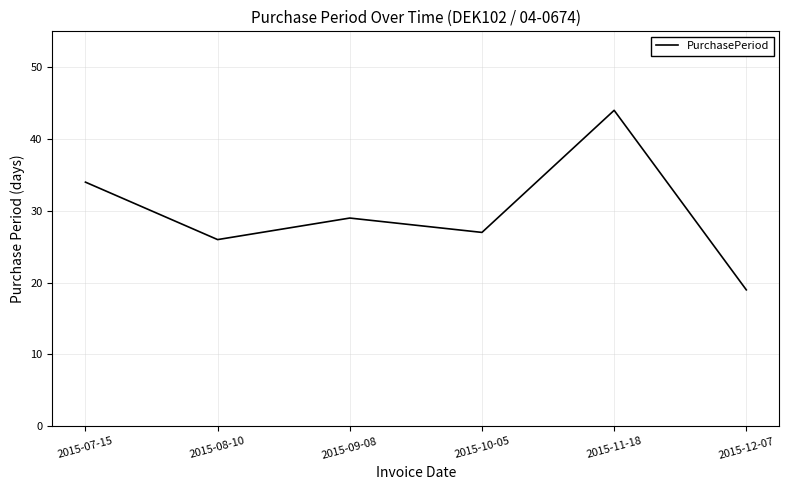

How many values are below 29?

3